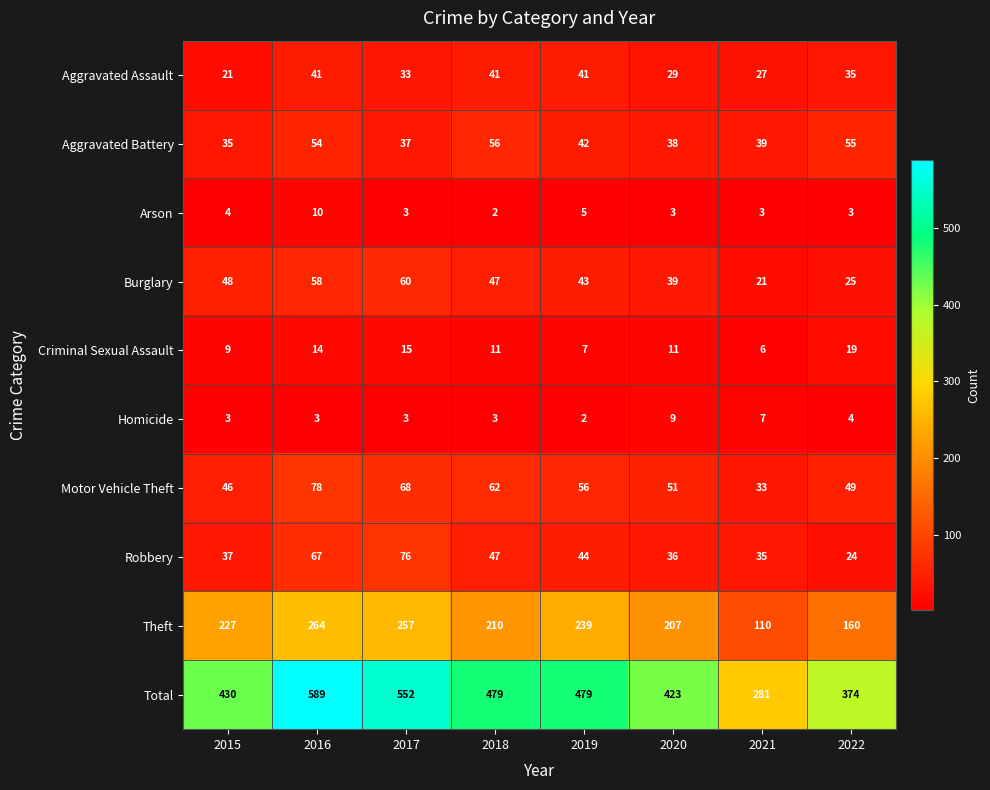

List the series in order of their peak value, highest first.

Total, Theft, Motor Vehicle Theft, Robbery, Burglary, Aggravated Battery, Aggravated Assault, Criminal Sexual Assault, Arson, Homicide